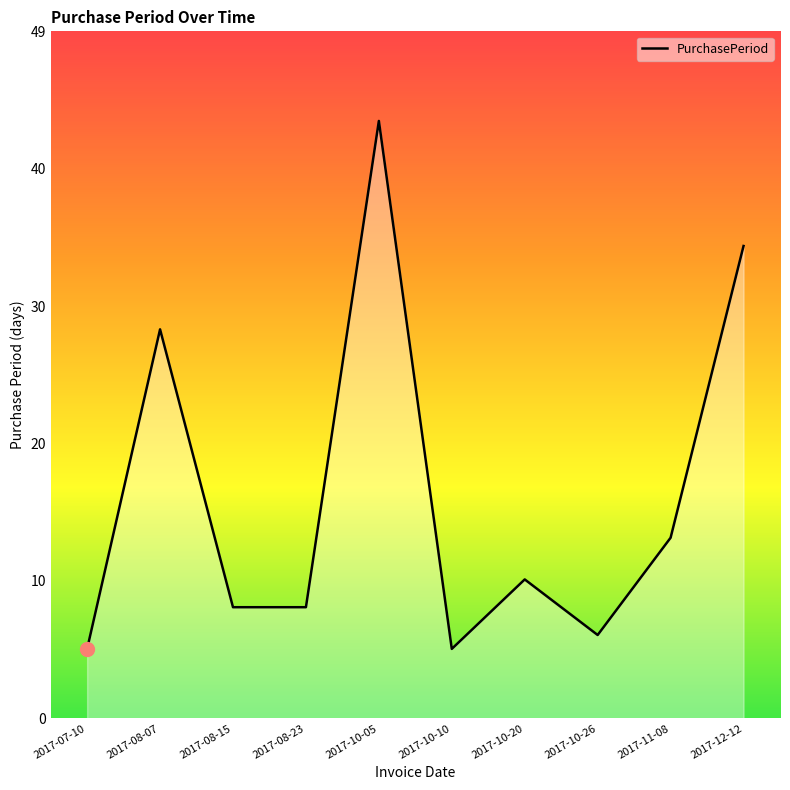

What is the greatest value displayed?

43